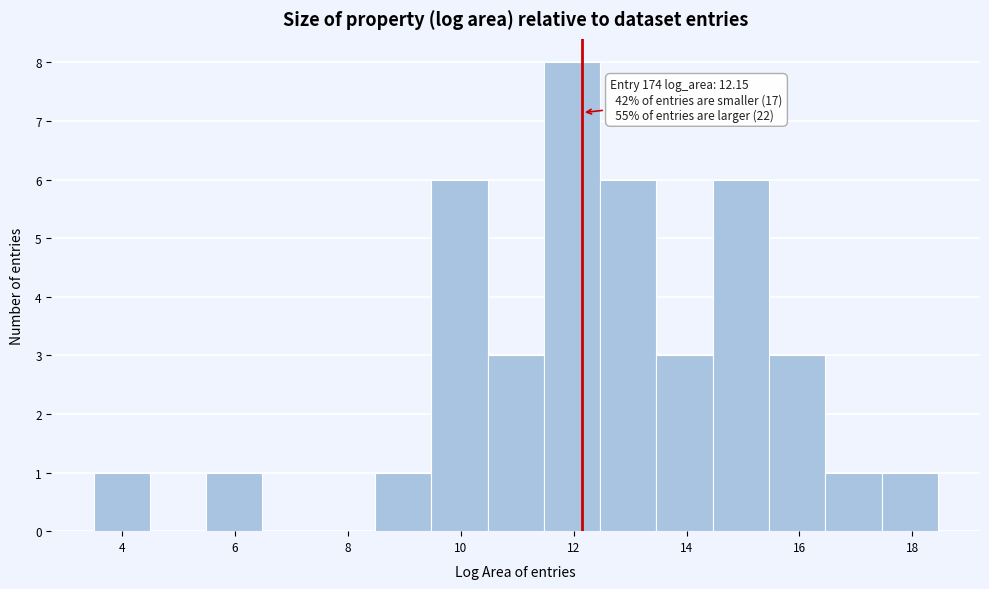

Which range on the x-axis has the tallest bar?

11.4 to 12.4